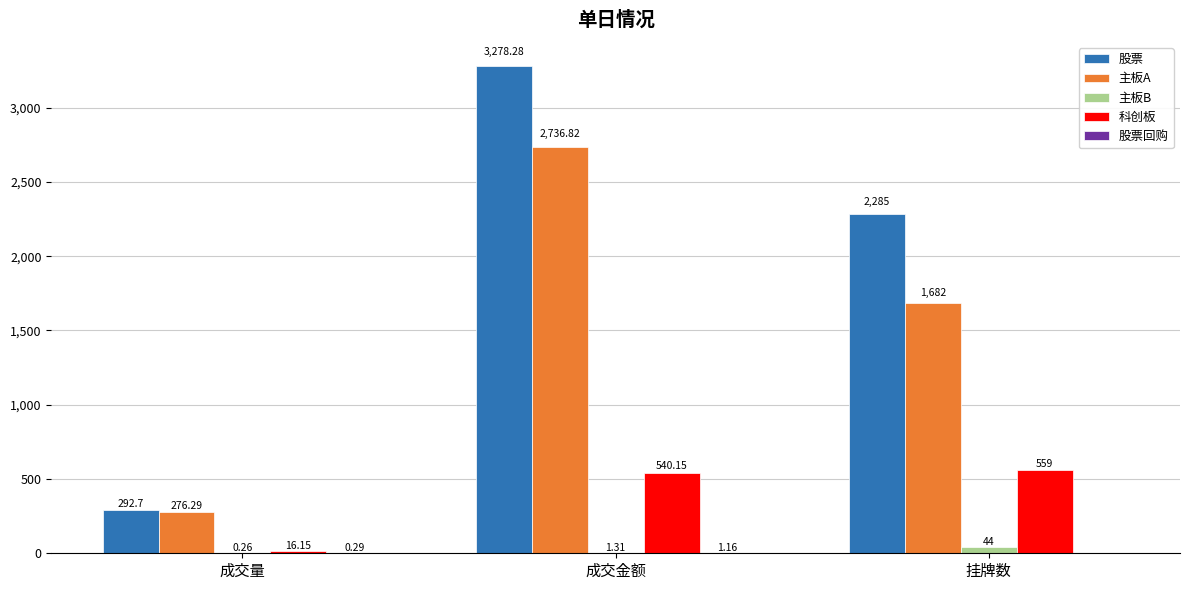

Between 成交量 and 挂牌数, which series saw the biggest shift?

股票